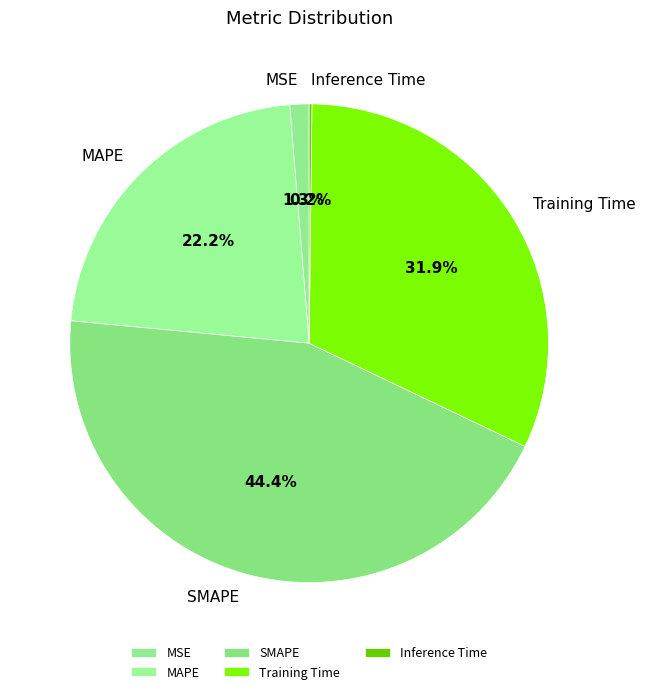

Between MAPE and MSE, which is larger?

MAPE